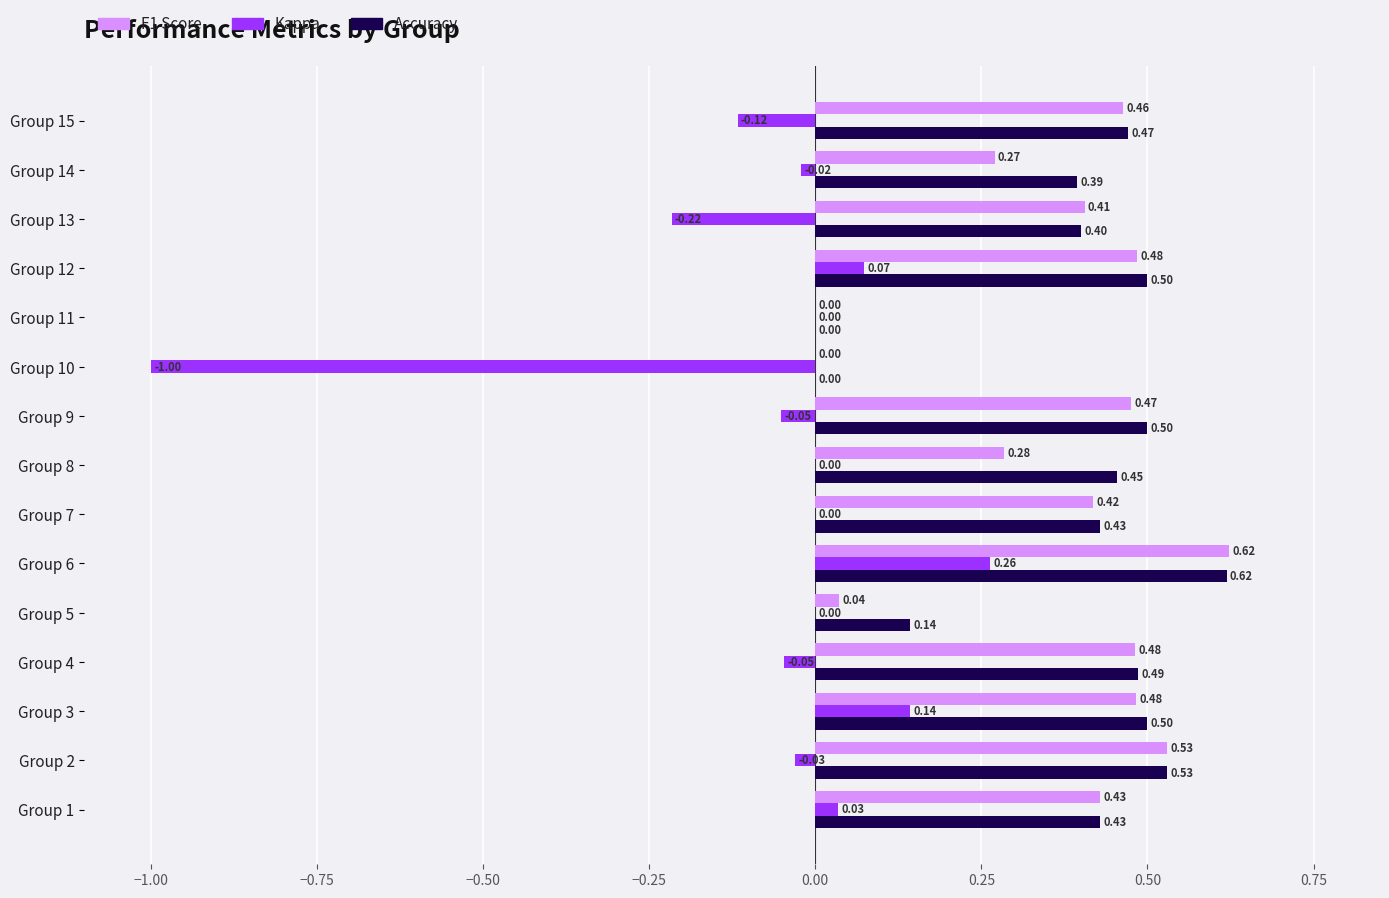

At which category is the sum across all series the highest?

Group 6